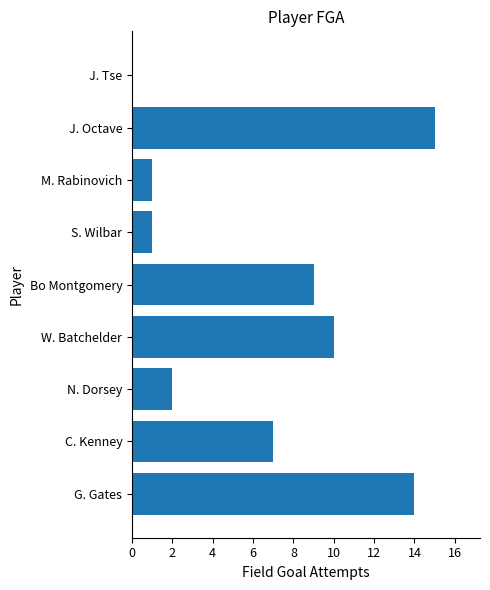

Are the bars horizontal?

Yes